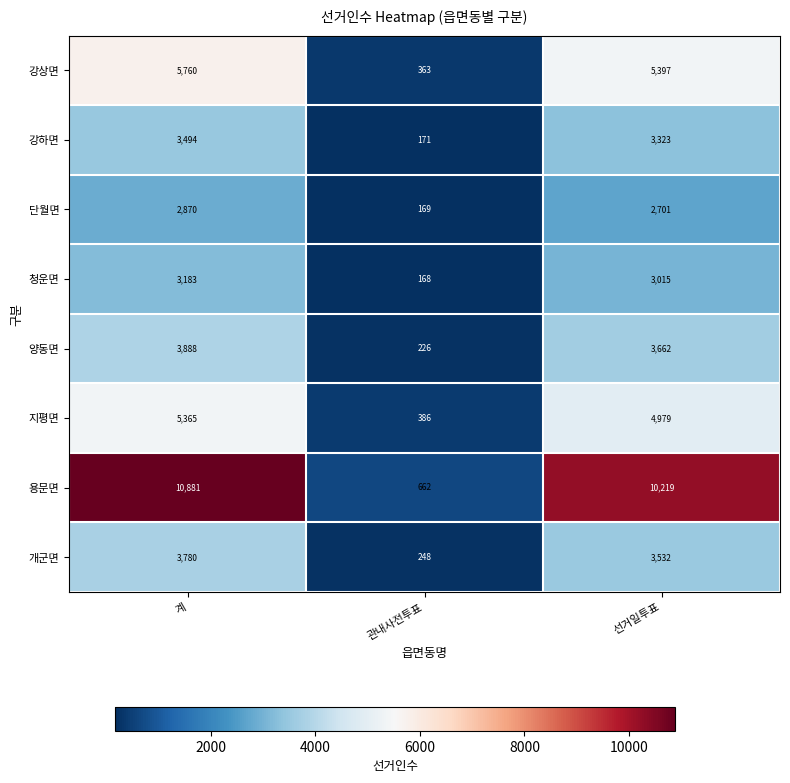

What is the spread (max minus min) of values at 선거일투표?

7518